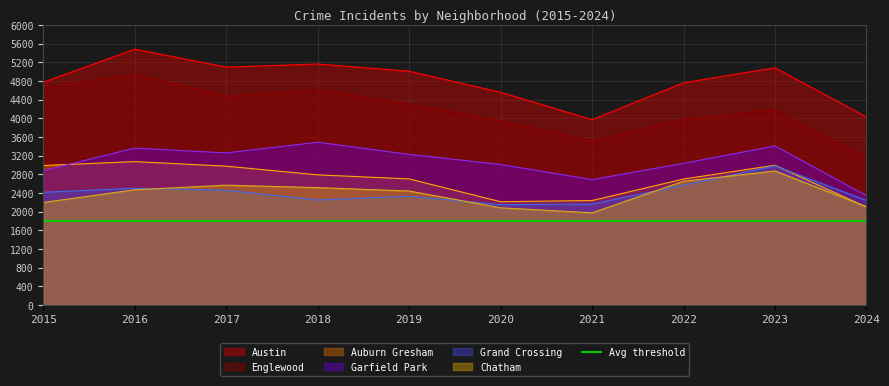

What is the difference between the maximum and second lowest values in the Garfield Park series?

800